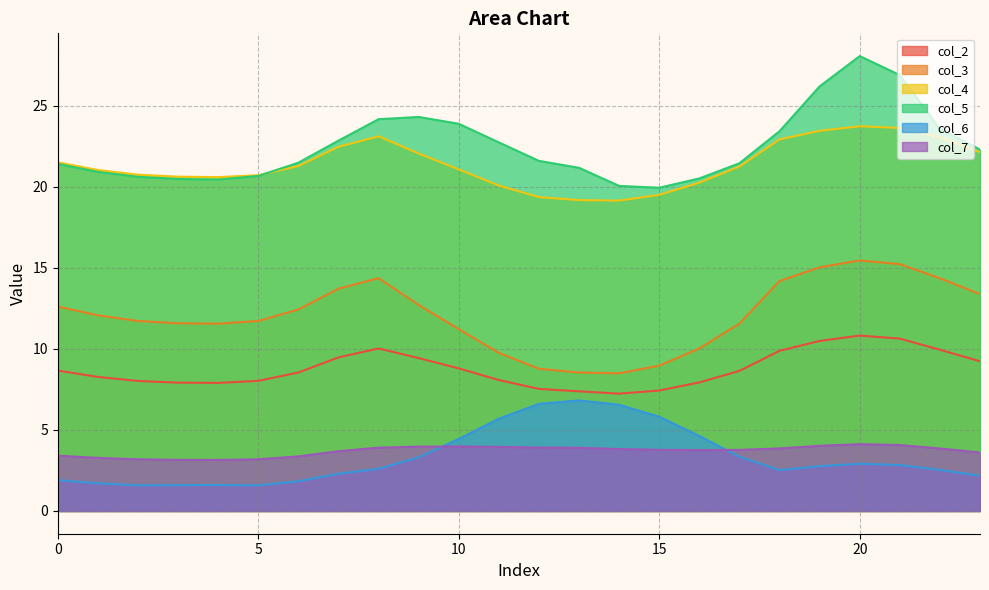

At which category does the chart reach its peak across all series?

20